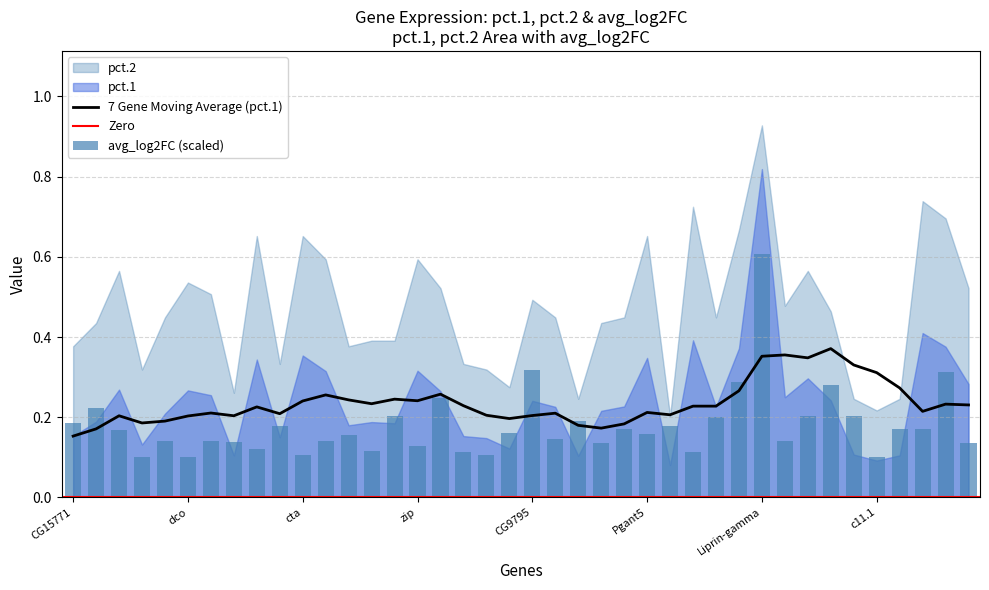

Is the value of pct.1 at lncRNA:CR44999 greater than the value of pct.2 at dco?

No